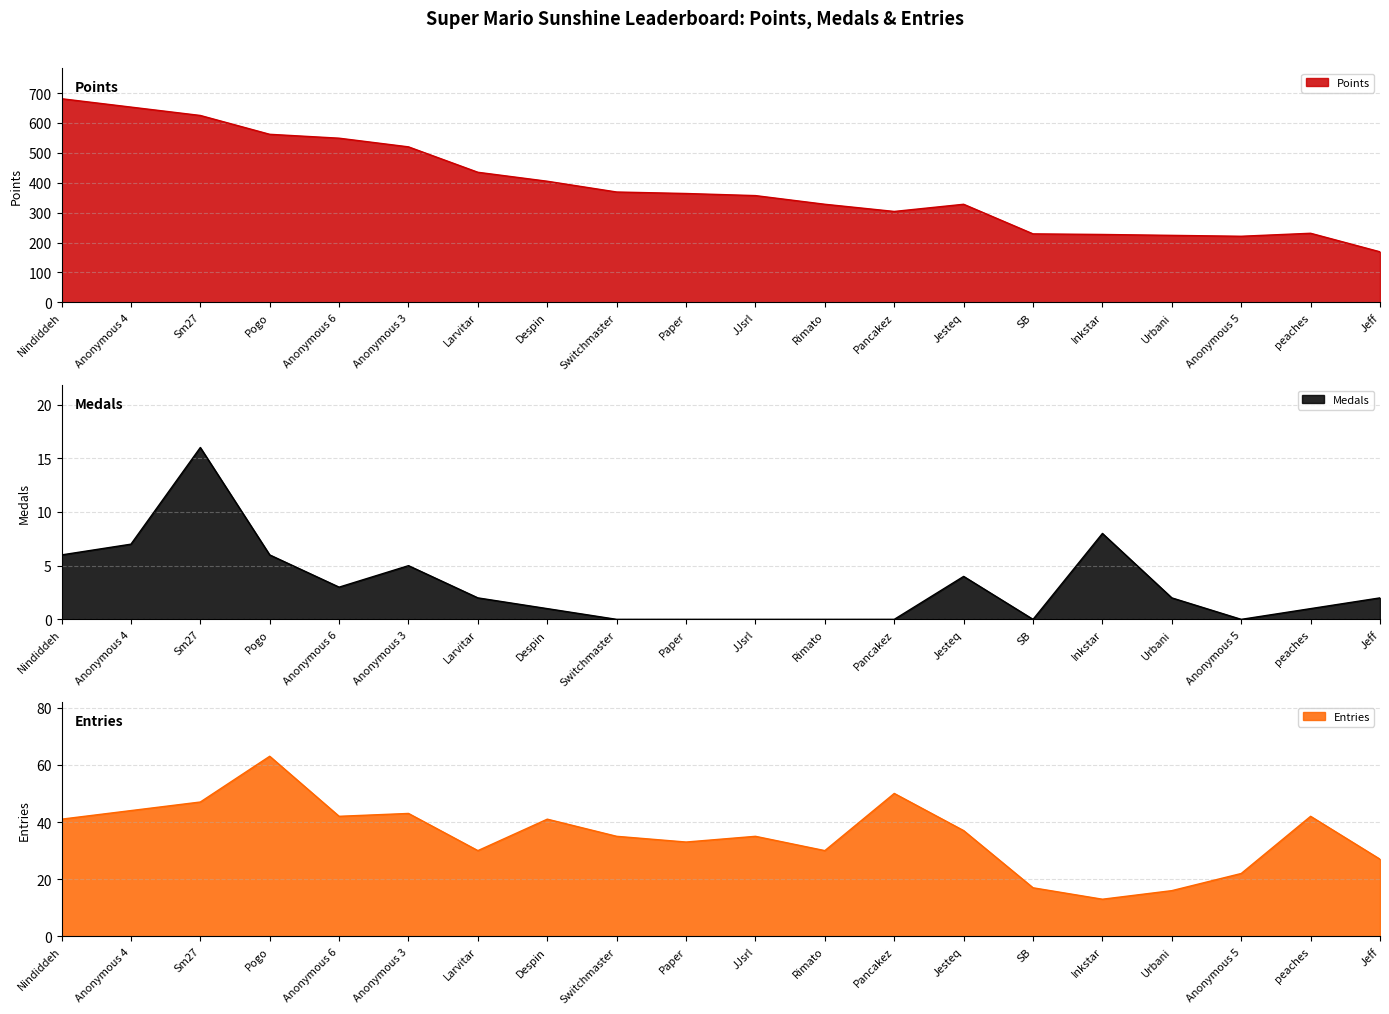

How many interior local peaks does the Points series have?

2